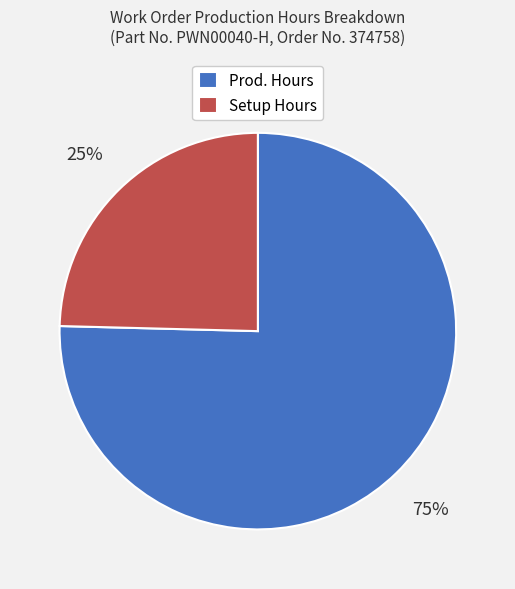

Do Prod. Hours and Setup Hours together represent more than half of the pie?

Yes